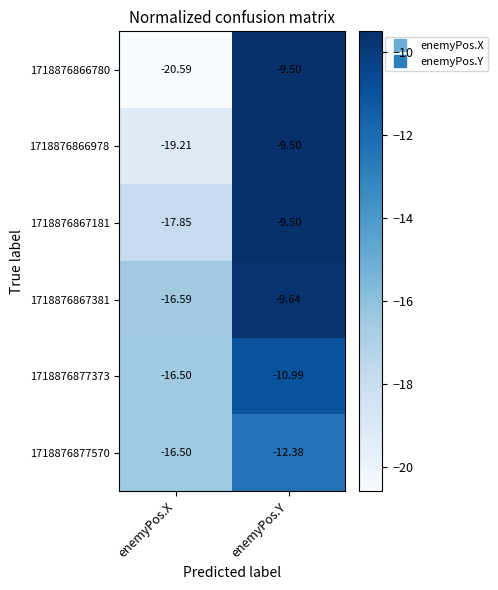

How many series are shown in this chart?

6